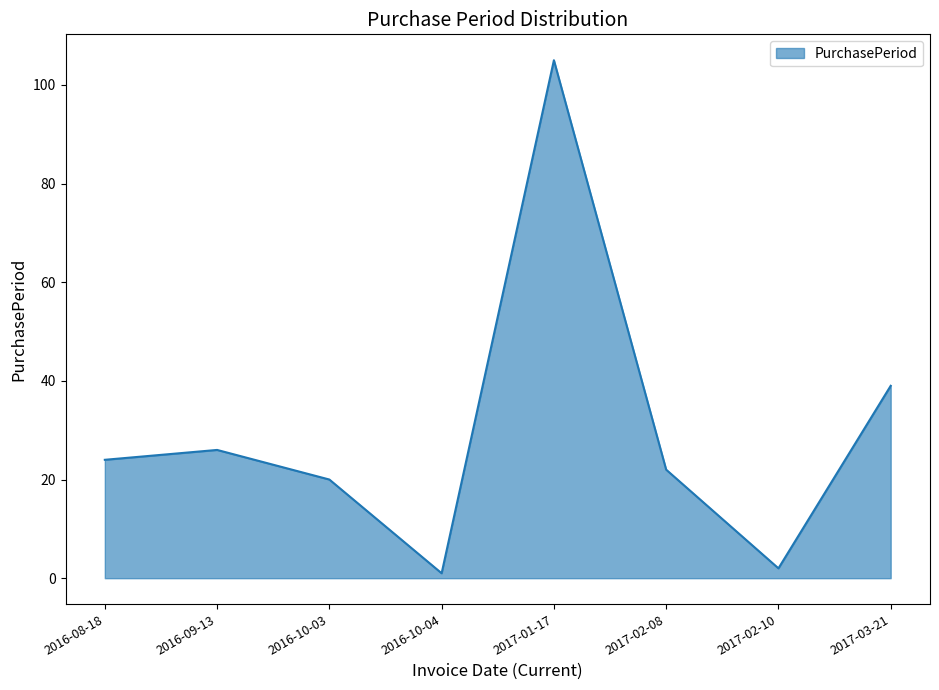

Which has a higher value, 2016-10-04 or 2017-02-10?

2017-02-10